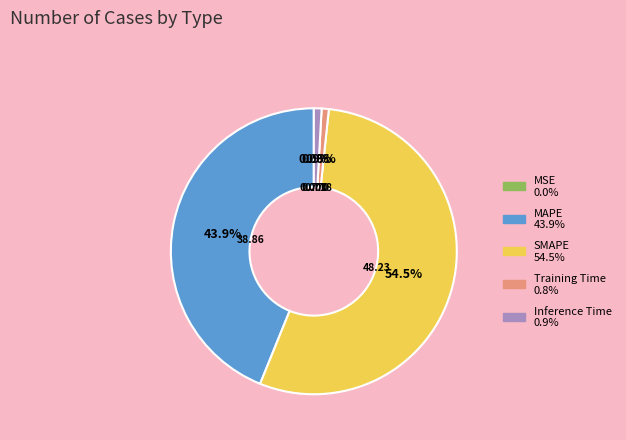

What is the largest slice in the pie chart?

SMAPE